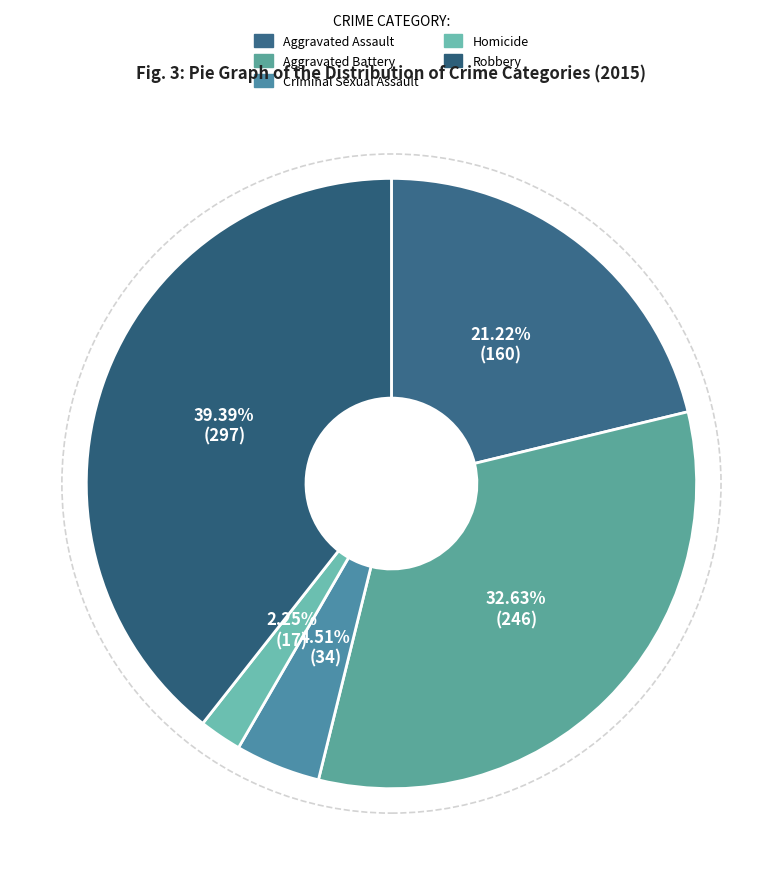

Is the sum of Criminal Sexual Assault and Aggravated Assault greater than half?

No